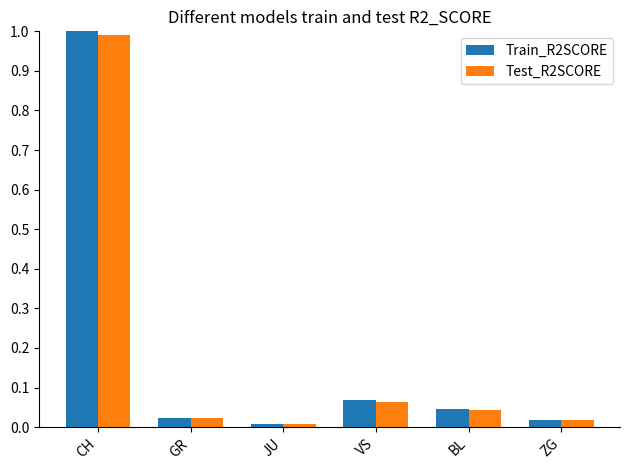

Rank the series by their maximum value, from highest to lowest.

Train_R2SCORE, Test_R2SCORE